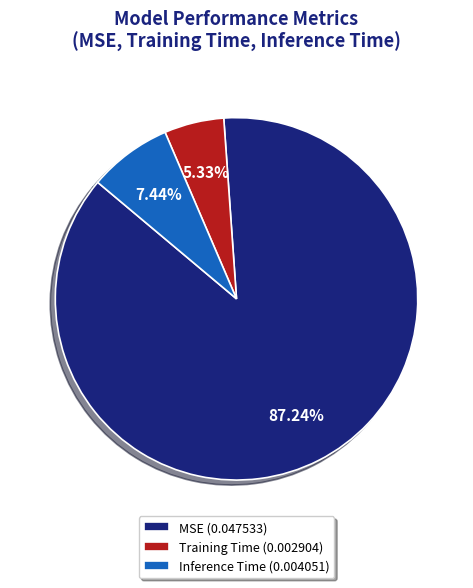

What percentage do MSE and Inference Time together represent?

94.7%